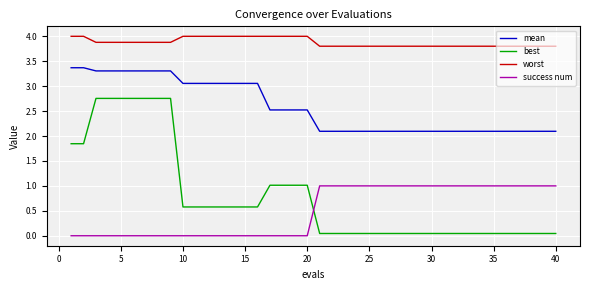

Which series has the widest spread of values?

best